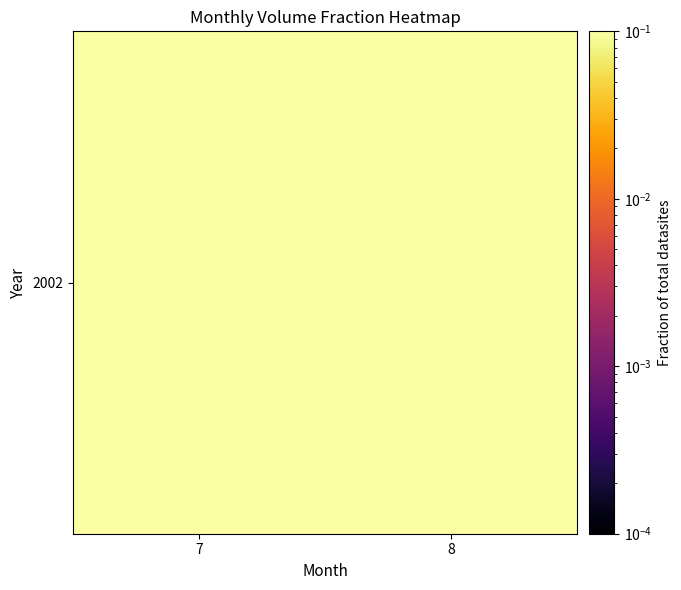

Is it true that the value at 8 is 0.3?

True